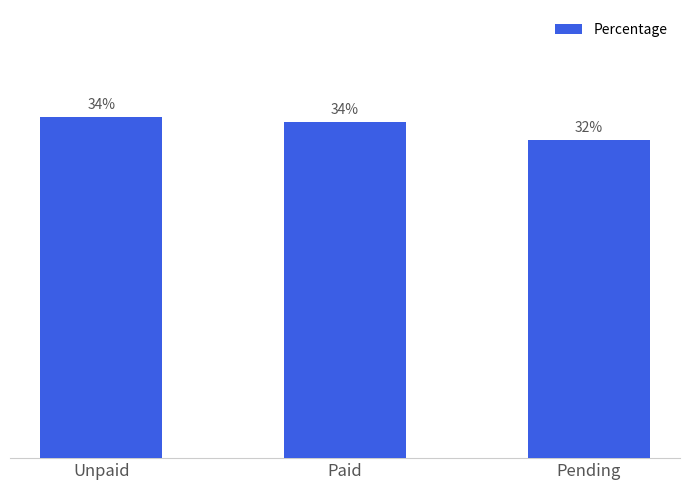

The chart shows a value of 48.5 at Pending. True or false?

False